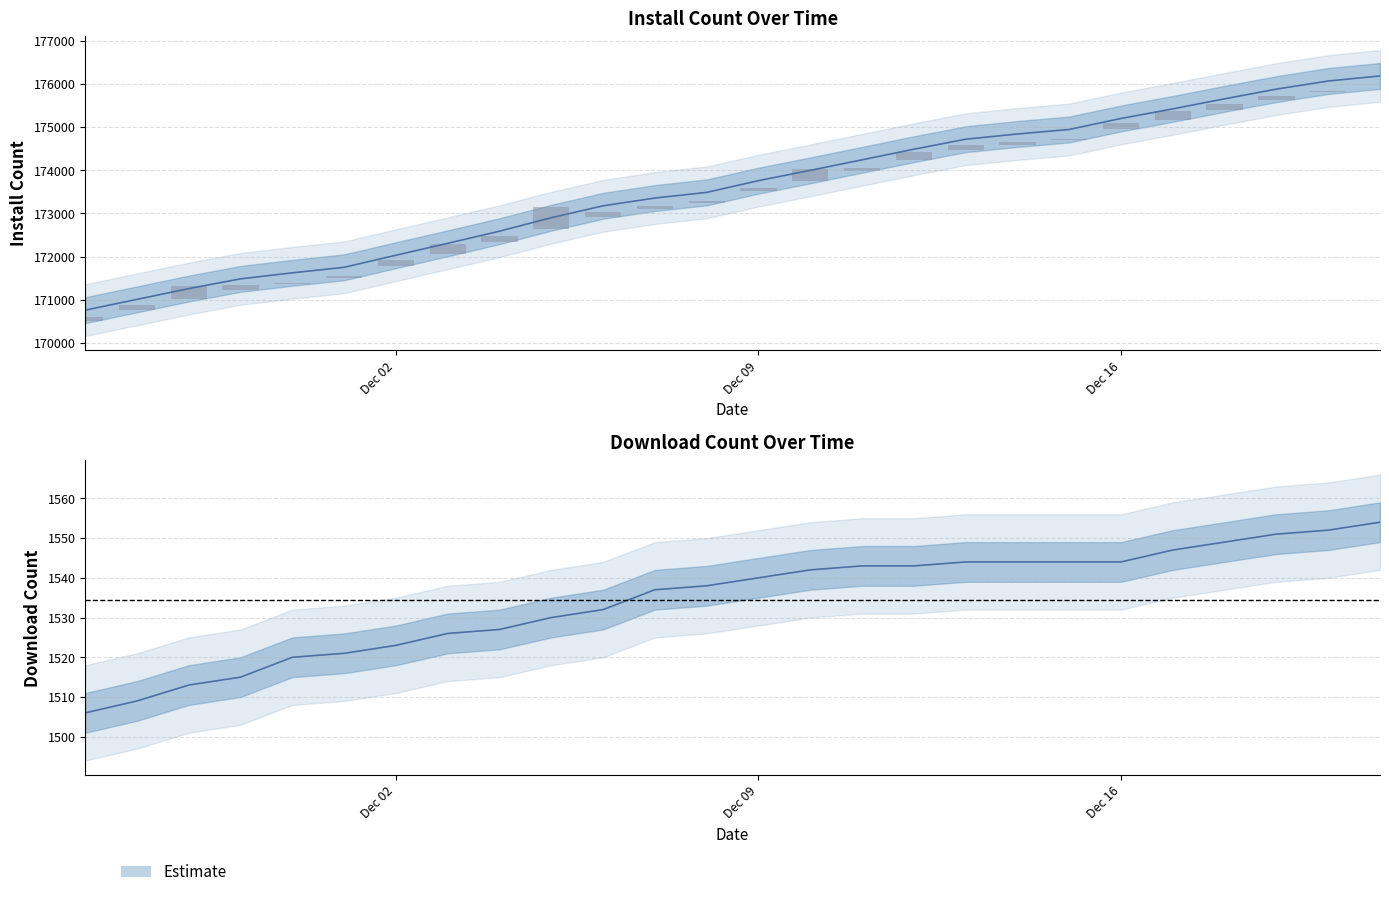

Which series has the largest total across all categories?

install